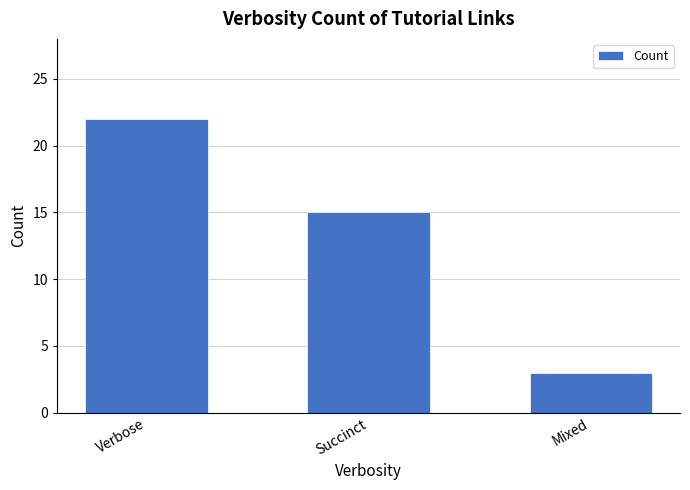

What is the difference between the maximum and minimum values?

19